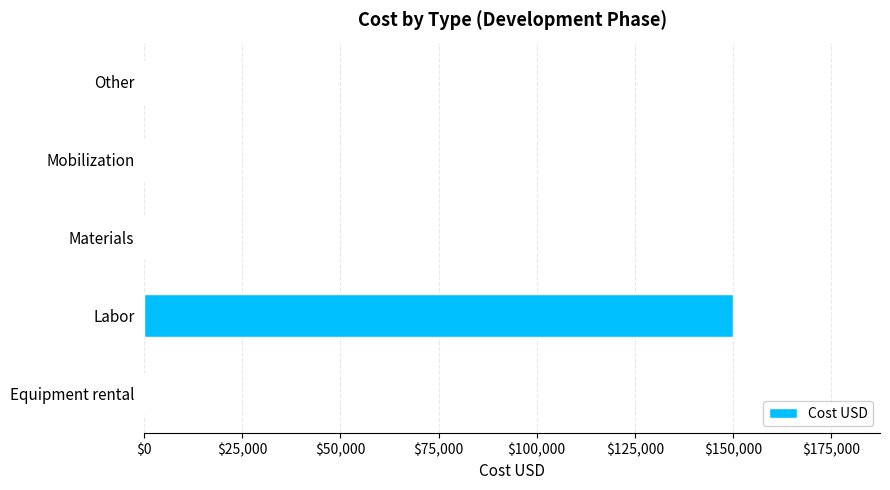

Which category has the highest value across all series?

Labor